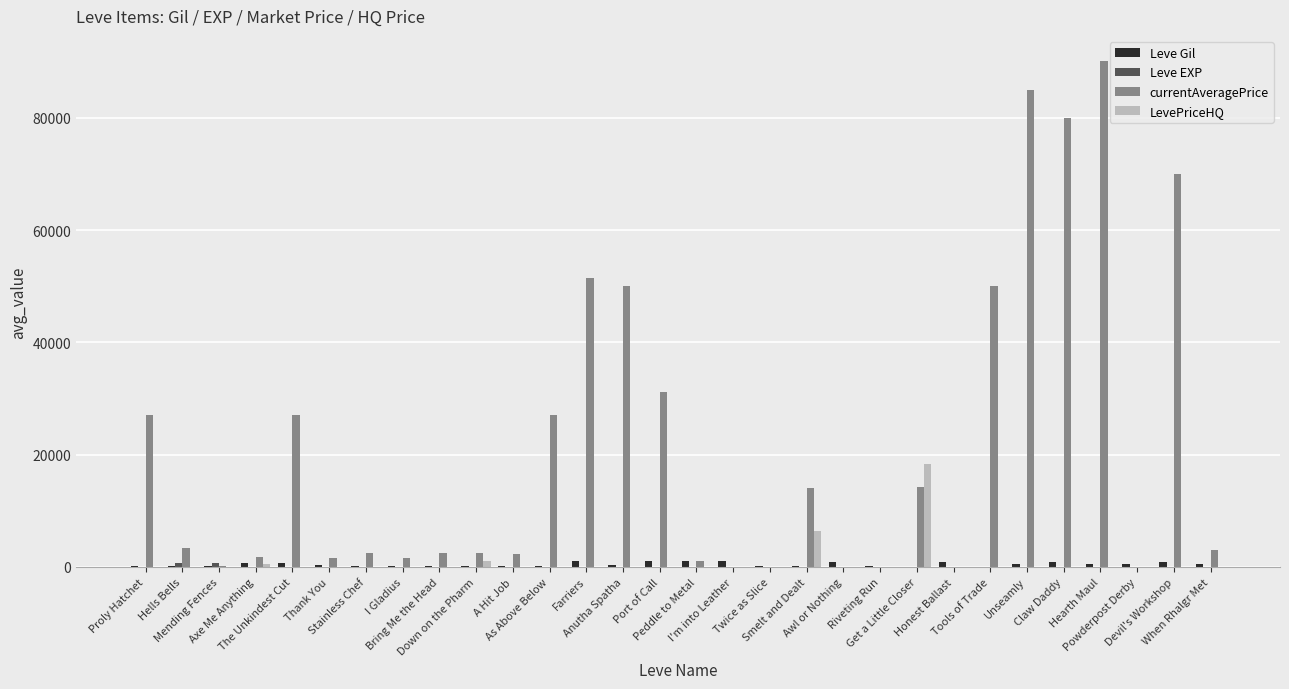

What is the total value across all series at Anutha Spatha?

50438.0